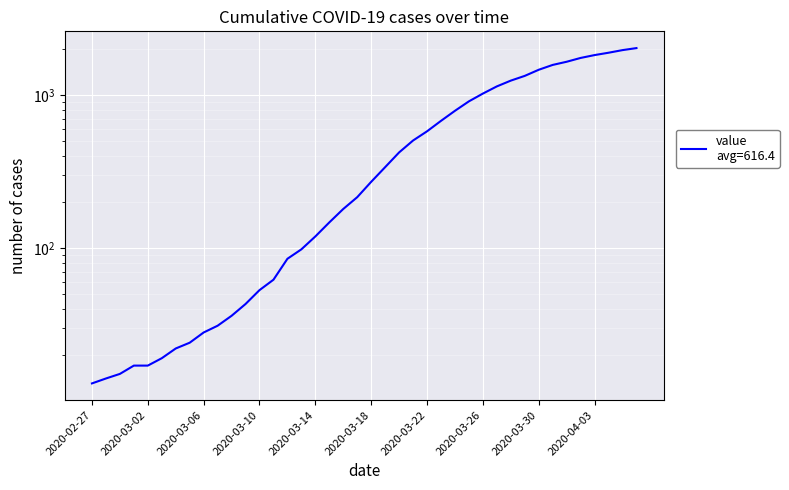

Approximately how many times larger is the value at 2020-03-19 compared to 2020-03-02?

19.9